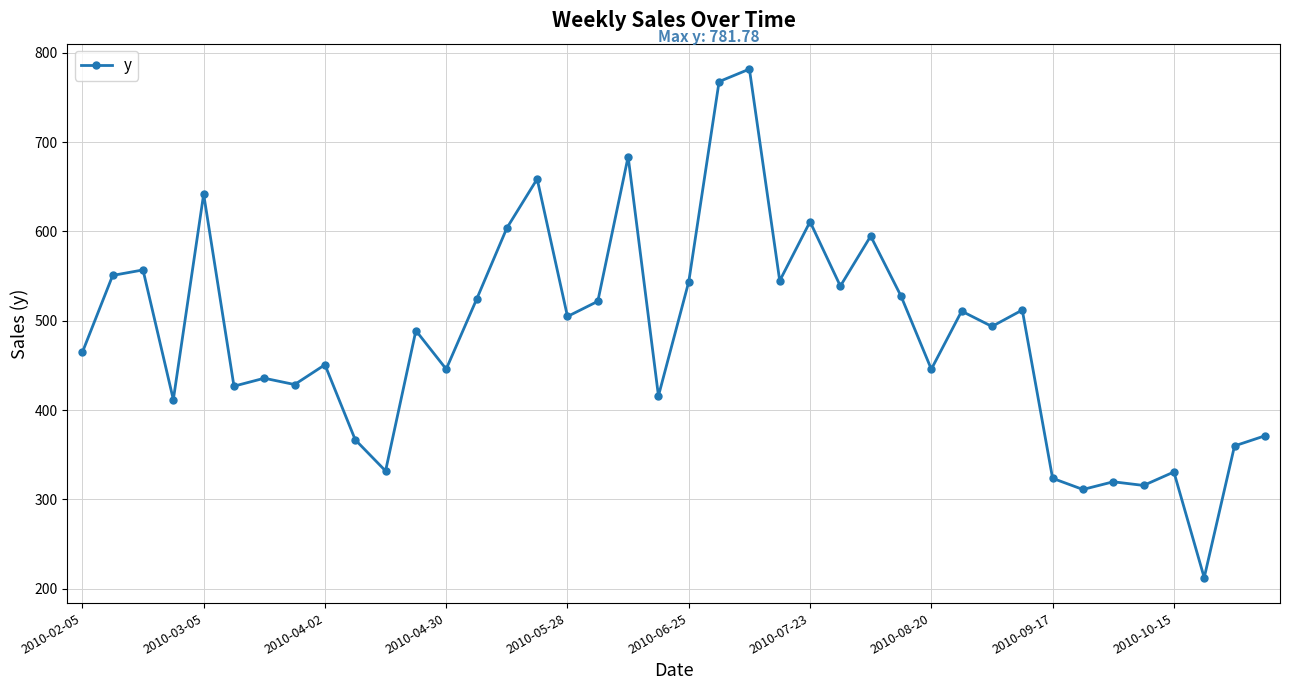

How many lines are shown in the chart?

1